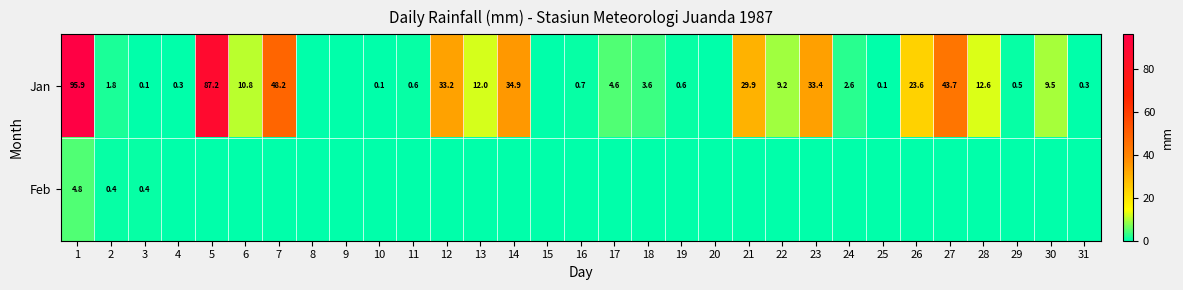

How many categories are shown in the chart?

31